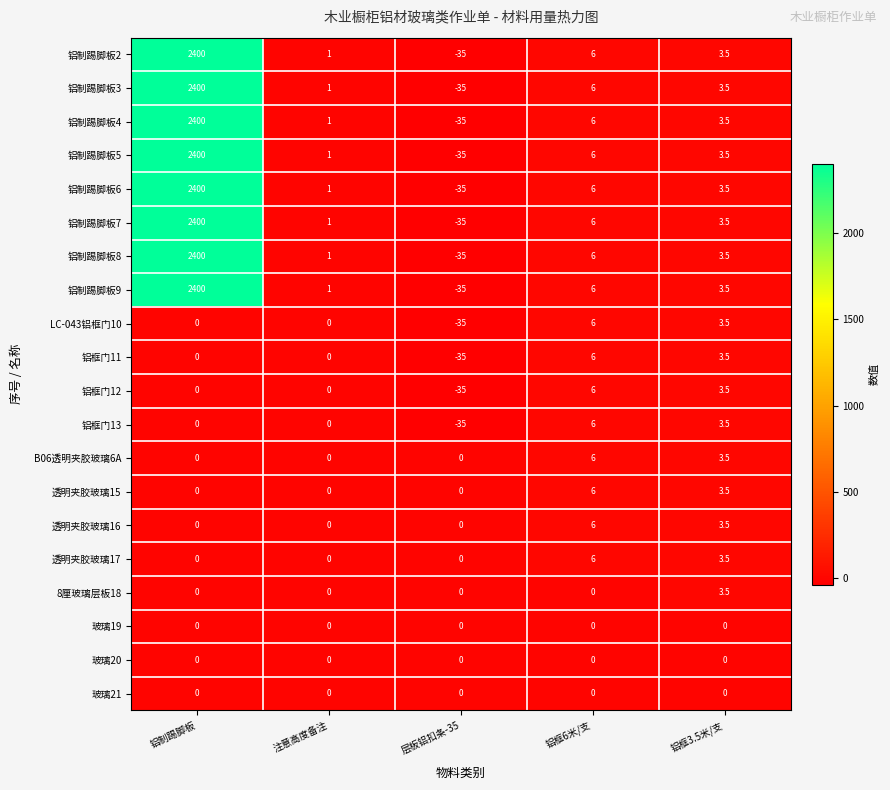

At which category does the chart reach its minimum across all series?

层板铝扣条-35